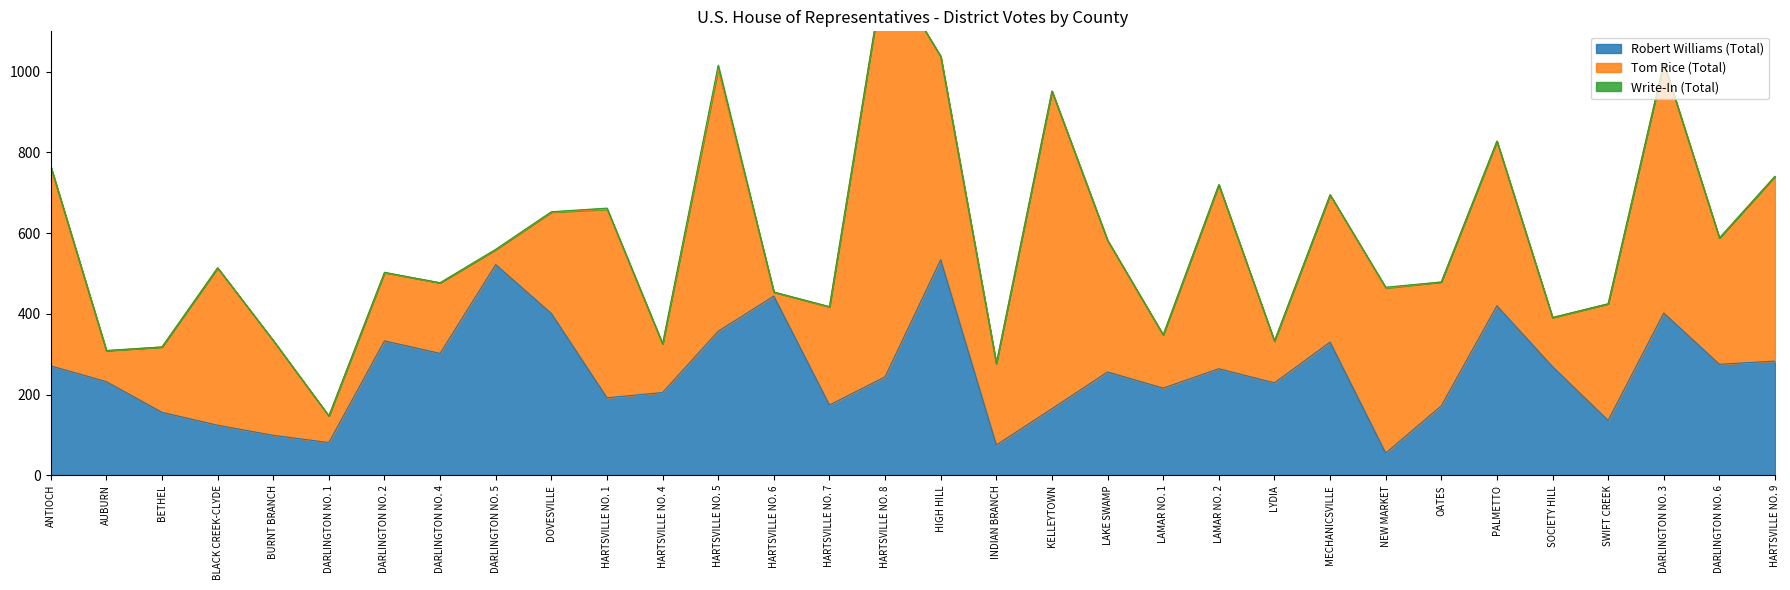

At which category does the chart reach its peak across all series?

HARTSVILLE NO. 8